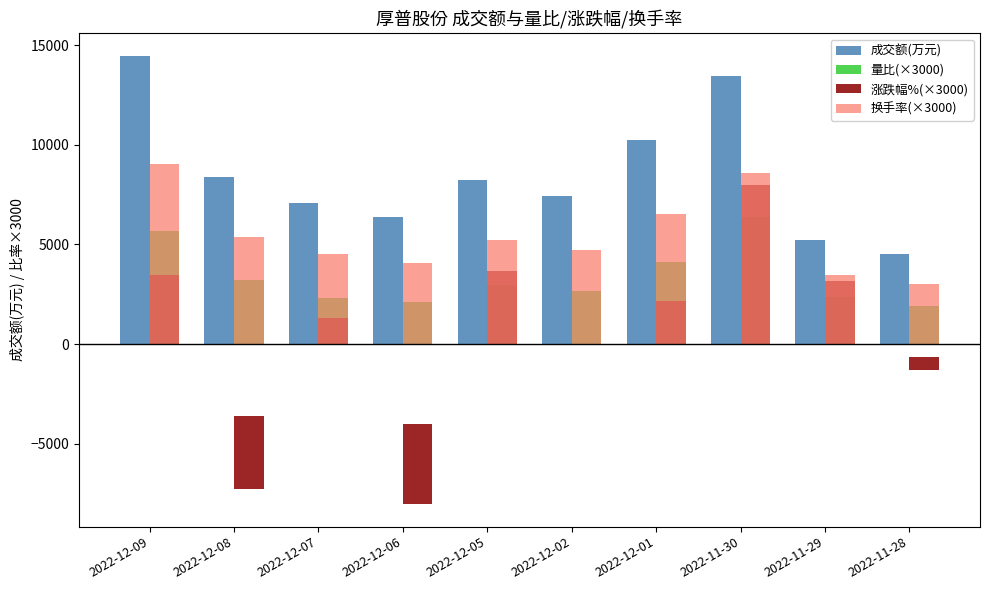

Read the 量比(×3000) value at 2022-12-02.

2640.0